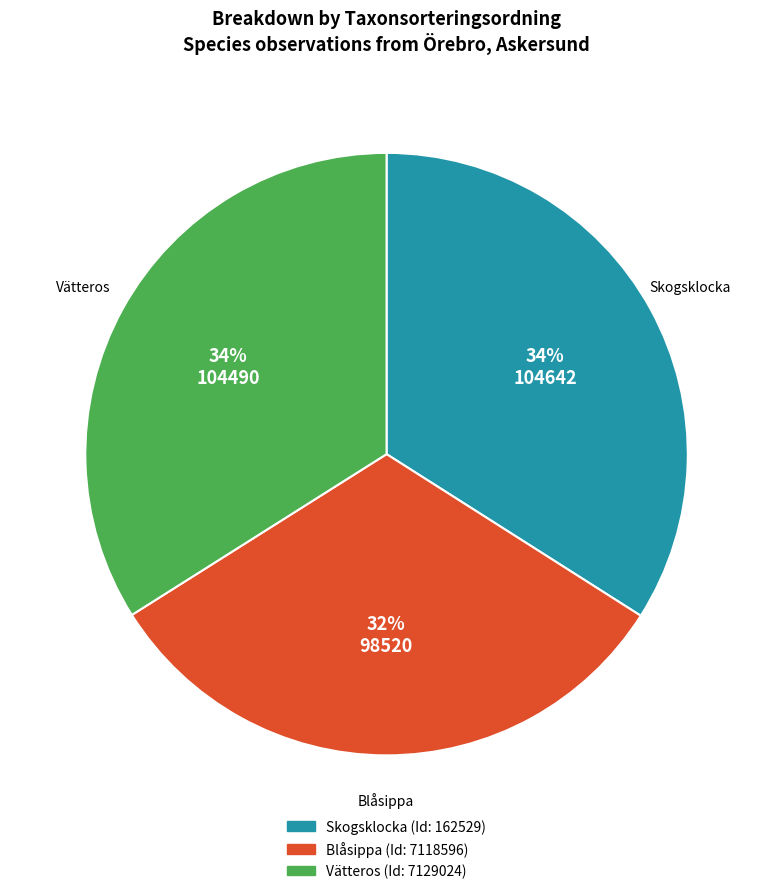

To the nearest percent, what is the average slice percentage?

33%